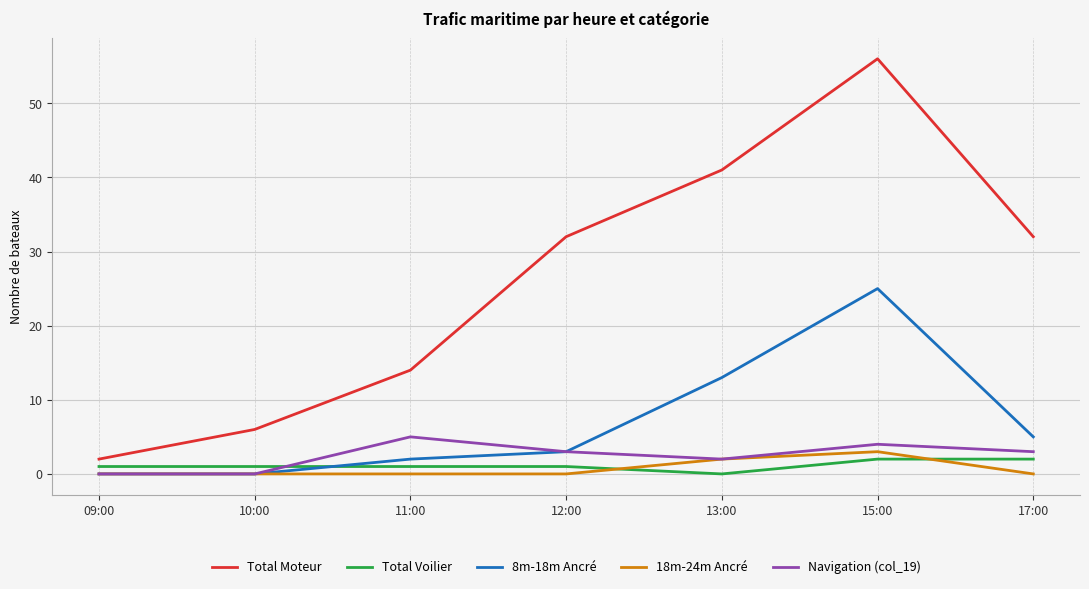

True or false: 8m-18m Ancré has more than 2 points higher than both neighbors.

False